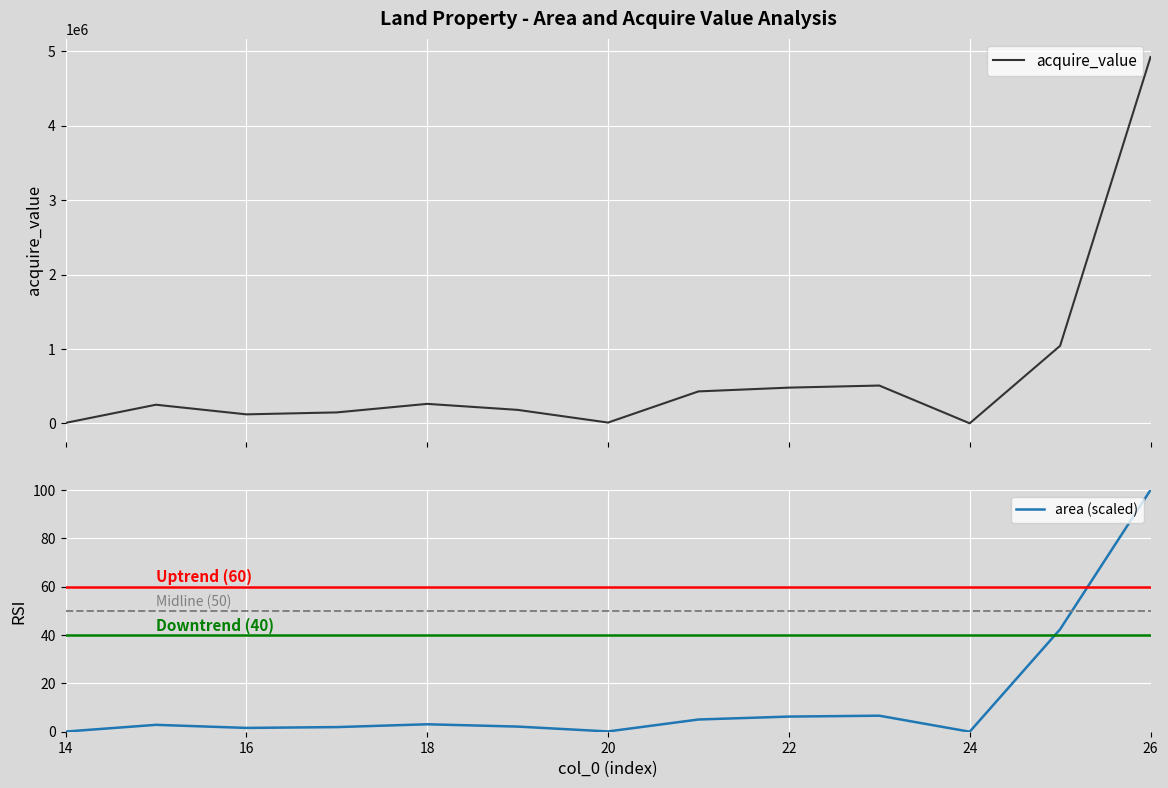

The area (scaled) series shows 2.4 at 22. True or false?

False